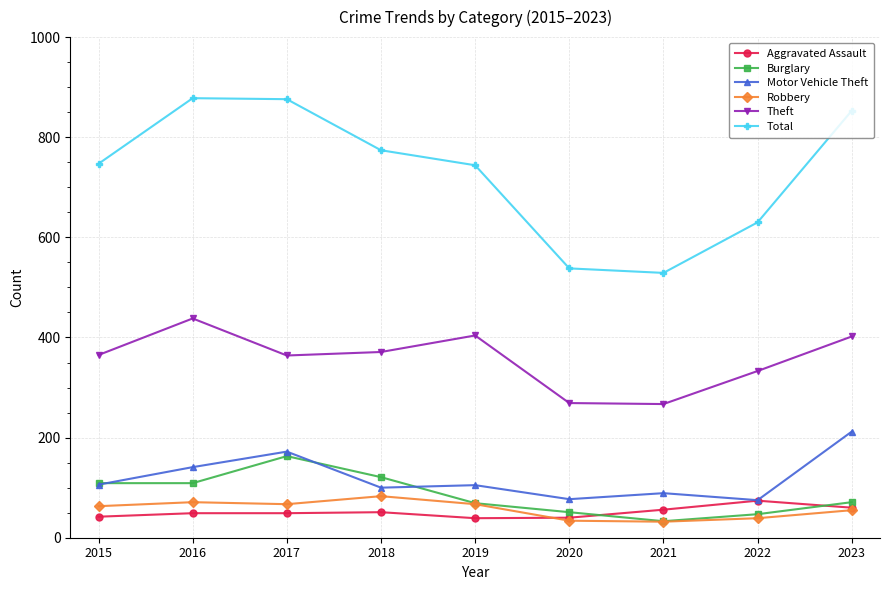

What are all the series names shown in the legend?

Aggravated Assault, Burglary, Motor Vehicle Theft, Robbery, Theft, Total